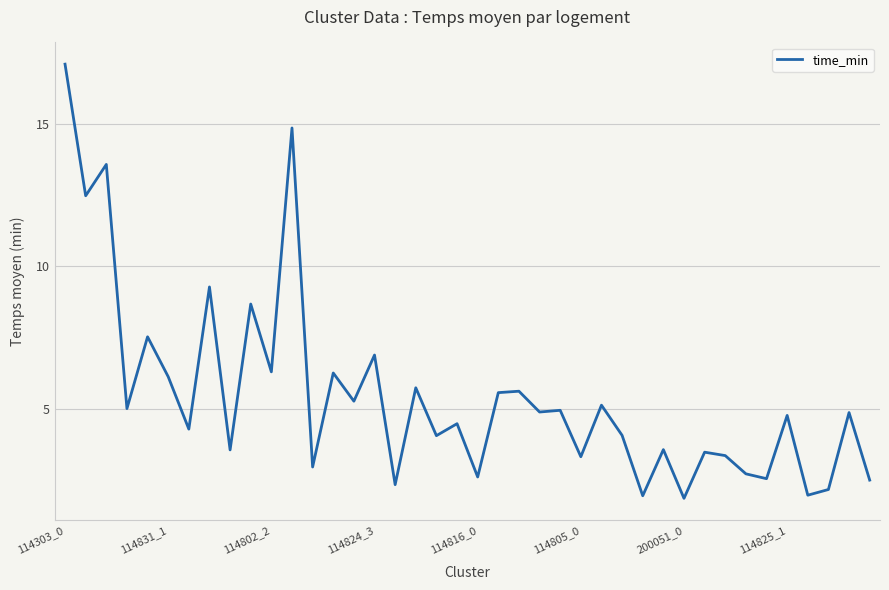

What is the smallest value displayed?

1.9